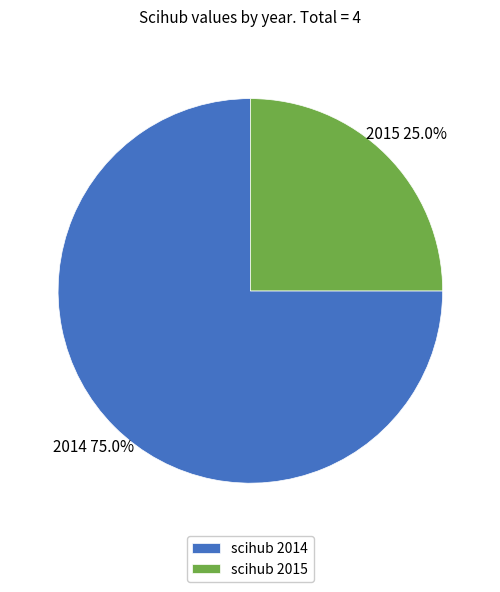

Rank the categories by value from lowest to highest.

scihub 2015, scihub 2014